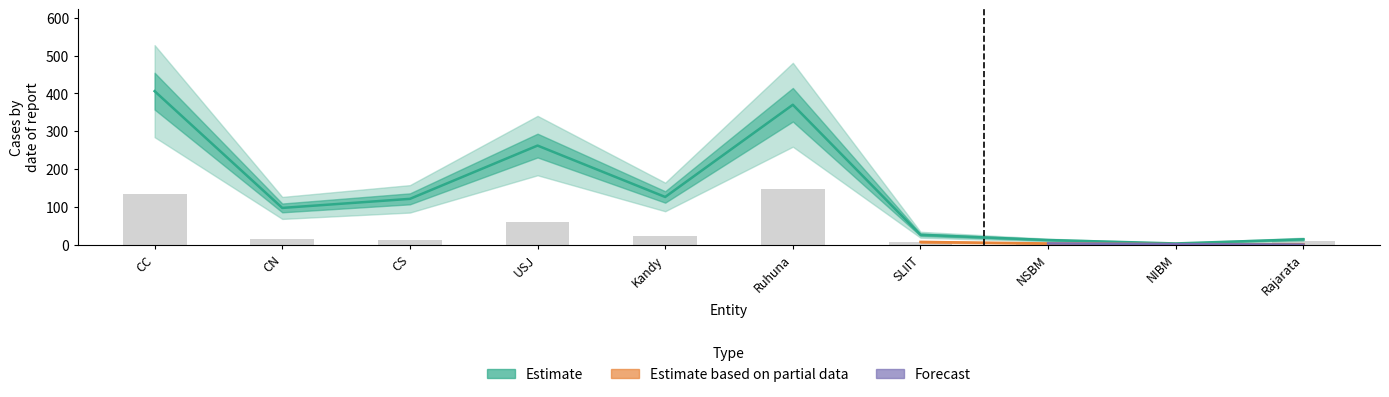

What is the label of the 5th bar from the left?

Kandy